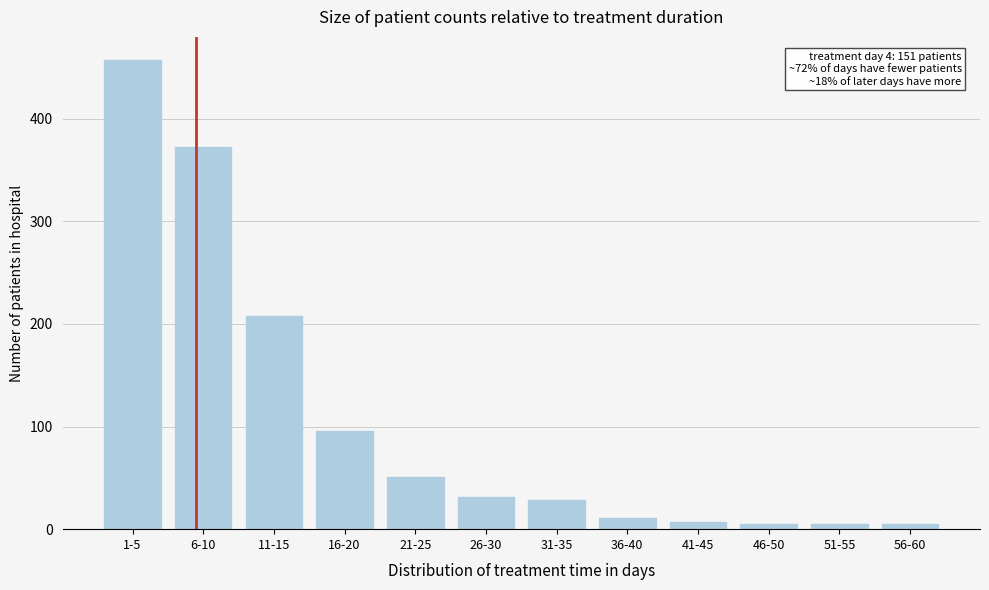

Reading left to right, list all the values displayed in this chart.

1-5=457	6-10=373	11-15=208	16-20=96	21-25=51	26-30=31	31-35=28	36-40=11	41-45=7	46-50=5	51-55=5	56-60=5